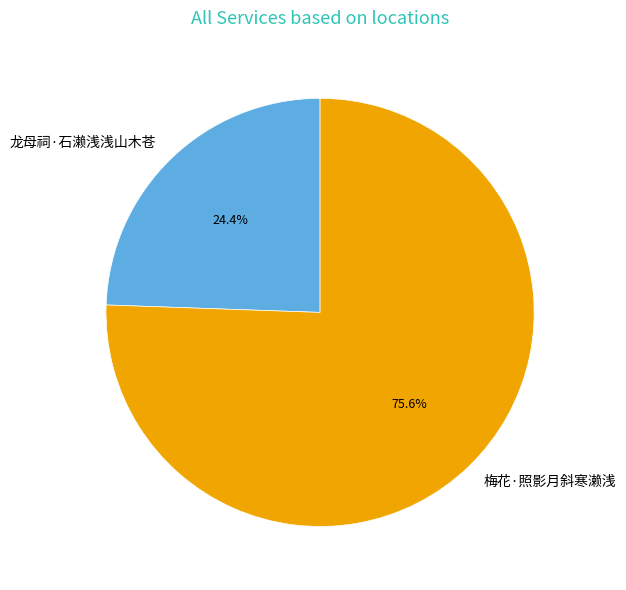

What is the total percentage of 龙母祠·石濑浅浅山木苍 and 梅花·照影月斜寒濑浅?

100.0%